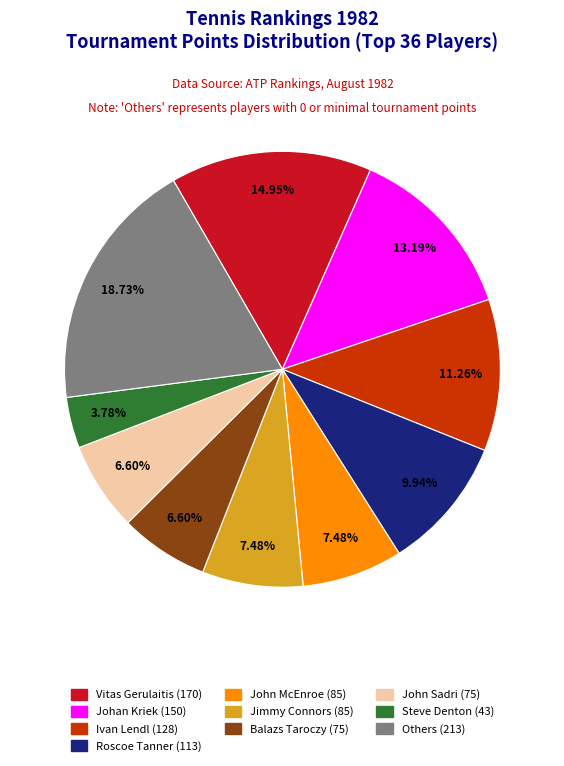

Is there a majority slice in this chart?

No